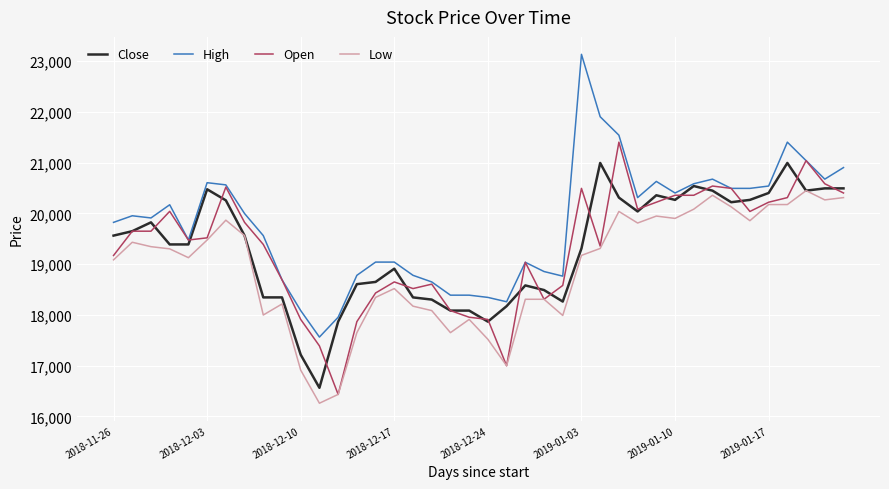

What is the average value of the Open series?

19314